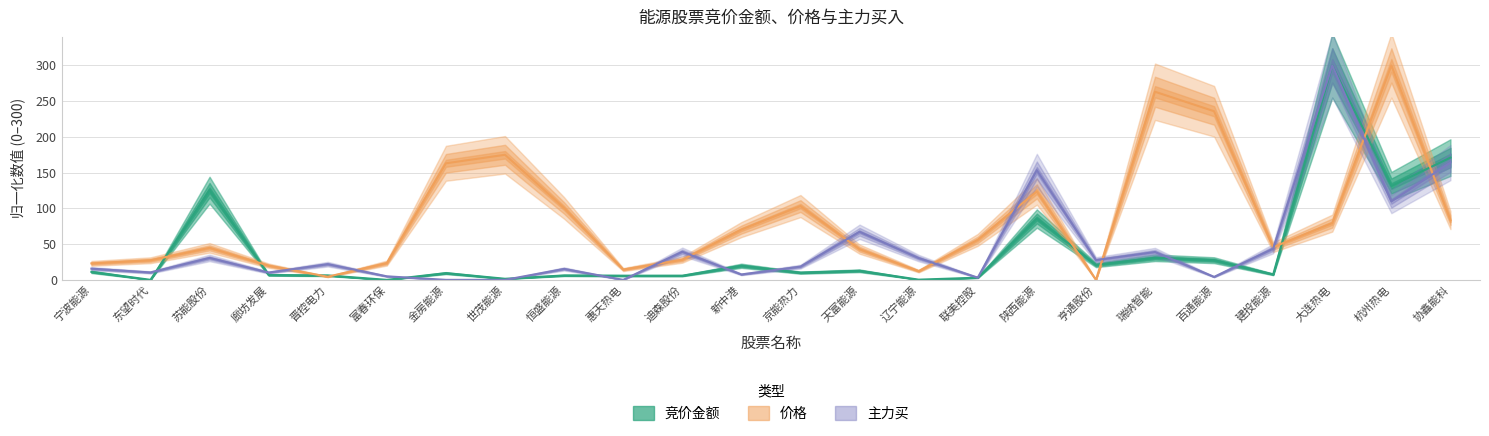

Which series has the largest total across all categories?

价格